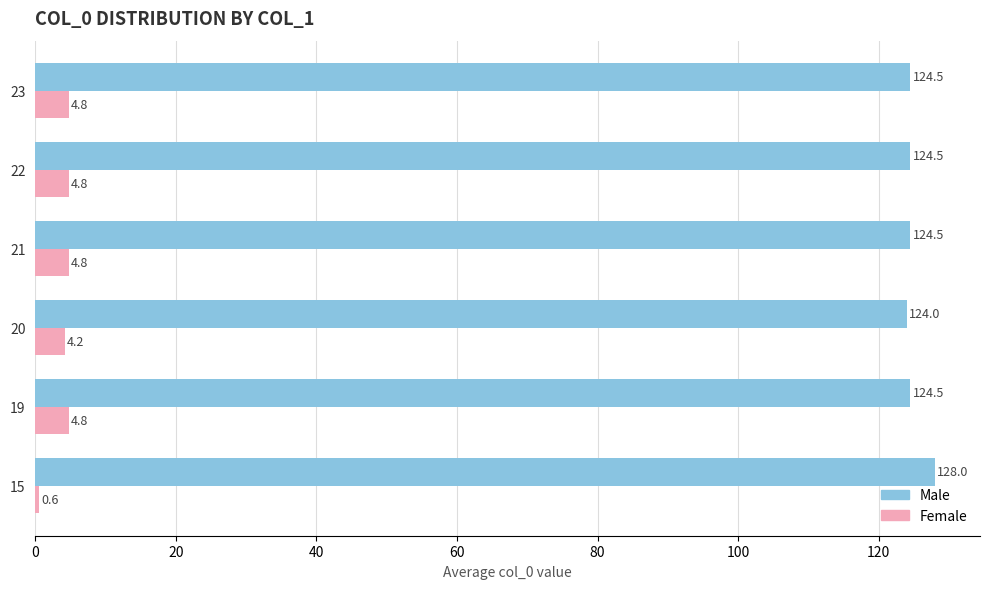

Rank the series by their maximum value, from lowest to highest.

Female, Male